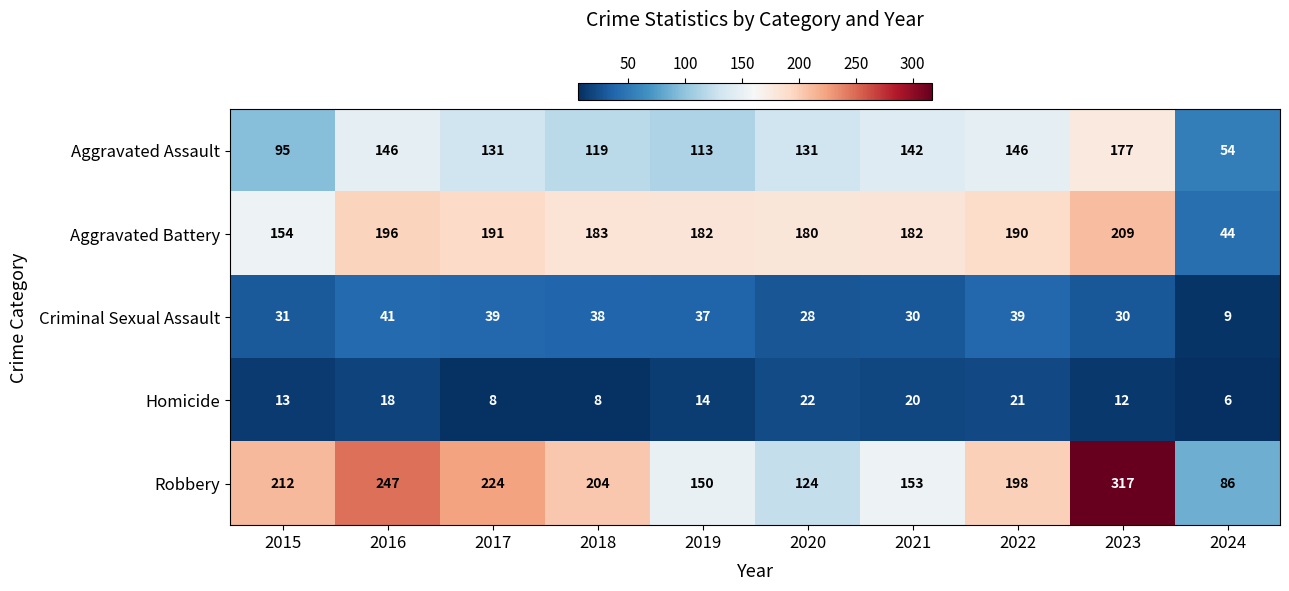

What is the greatest value displayed?

317